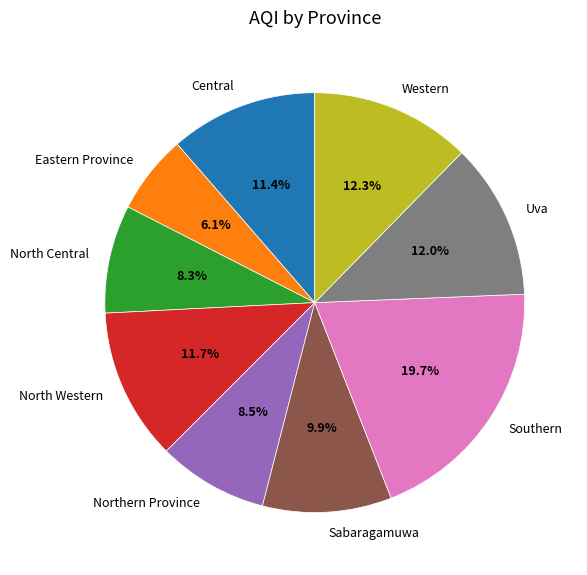

True or false: North Western accounts for 5% of the total.

False